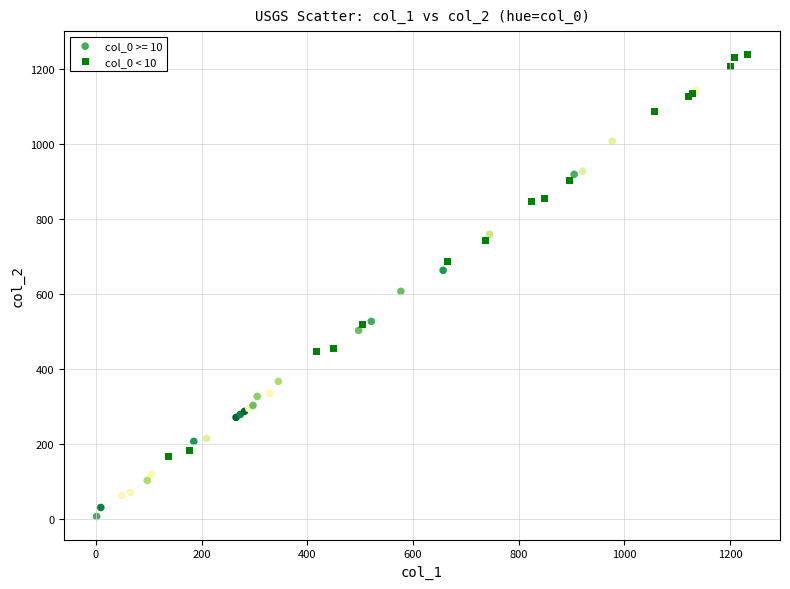

Which series reaches the minimum Y coordinate?

col_0 >= 10